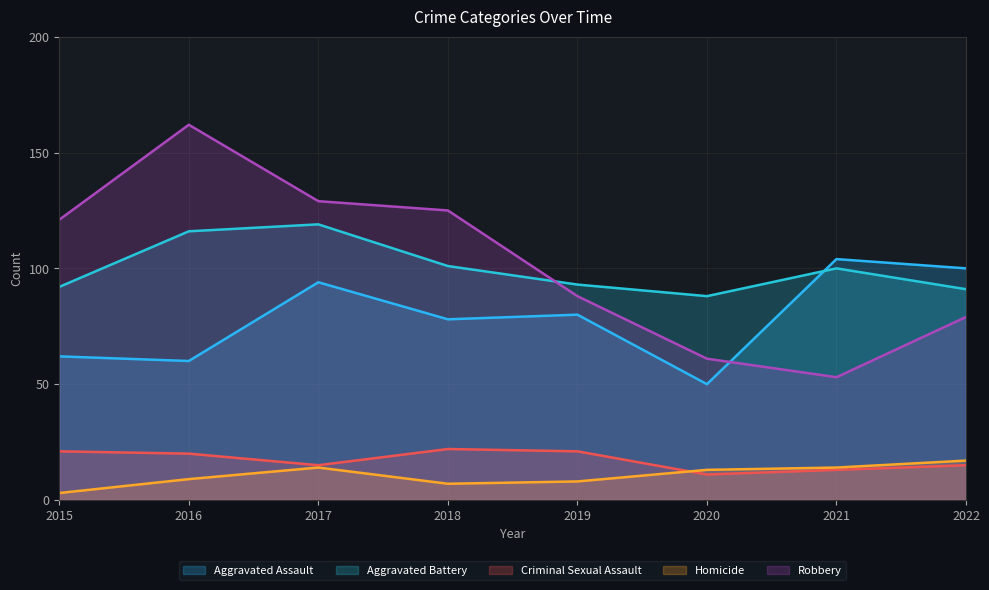

Reading left to right, what are all the values shown in this chart?

Aggravated Assault: 62	60	94	78	80	50	104	100
Aggravated Battery: 92	116	119	101	93	88	100	91
Criminal Sexual Assault: 21	20	15	22	21	11	13	15
Homicide: 3	9	14	7	8	13	14	17
Robbery: 121	162	129	125	88	61	53	79